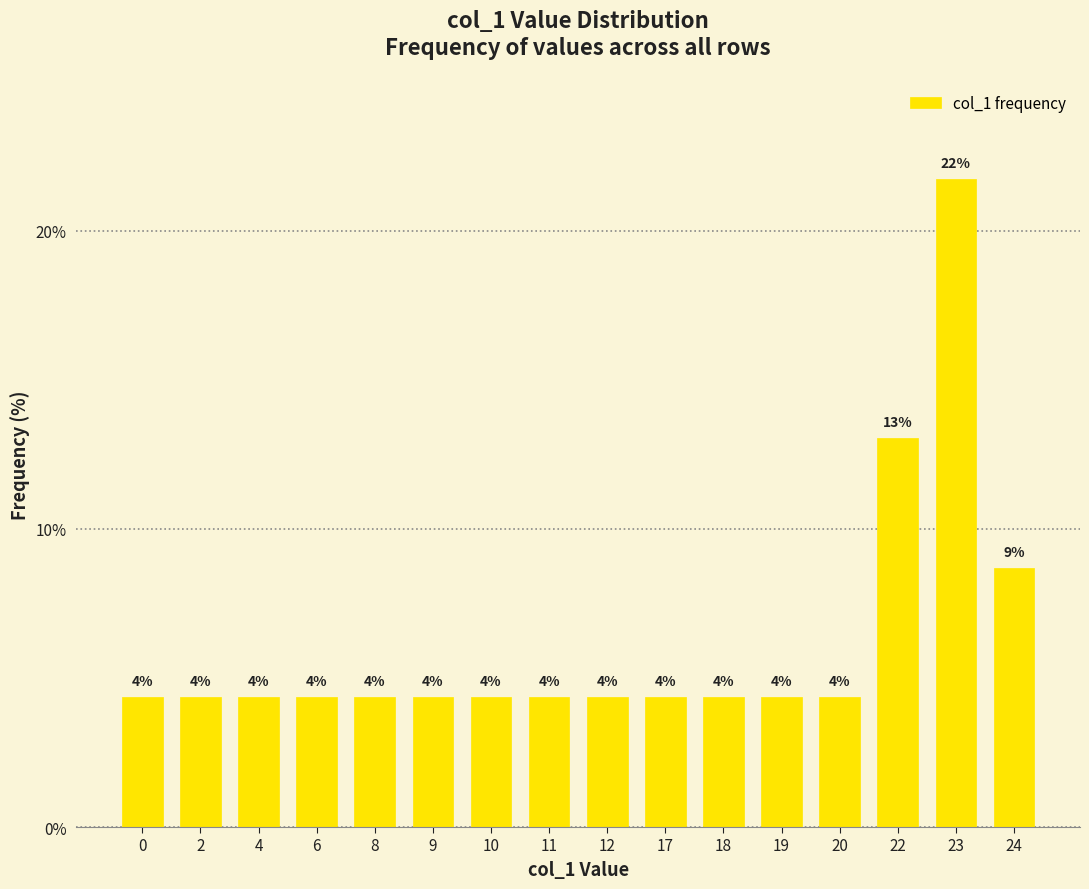

What is the sum of the values at 19 and 9?

8.7